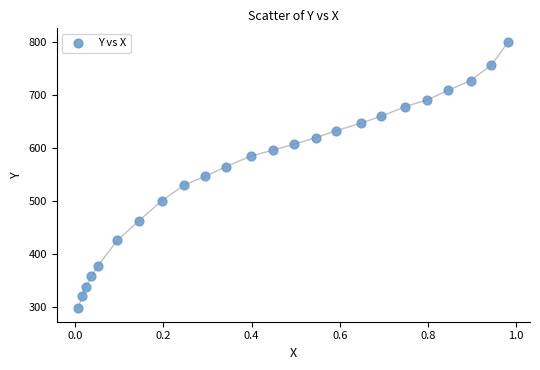

What is the range of Y values (max minus min)?

502.8